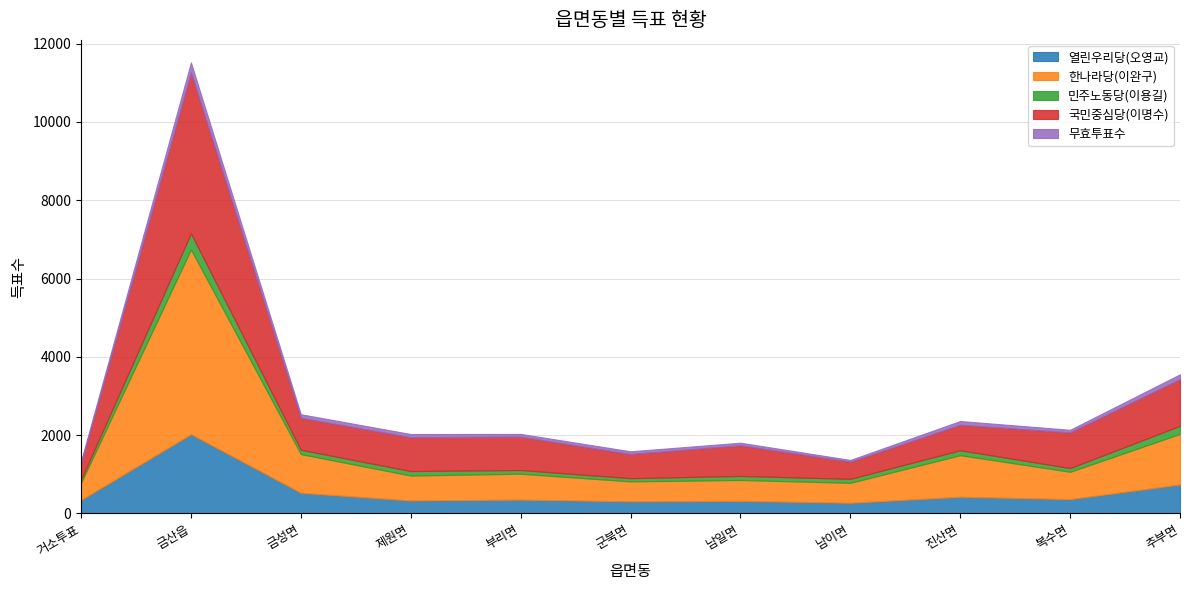

Which series has the widest spread of values?

한나라당(이완구)